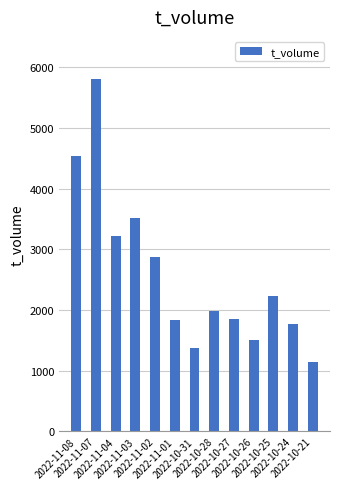

How many data points does each series have?

13